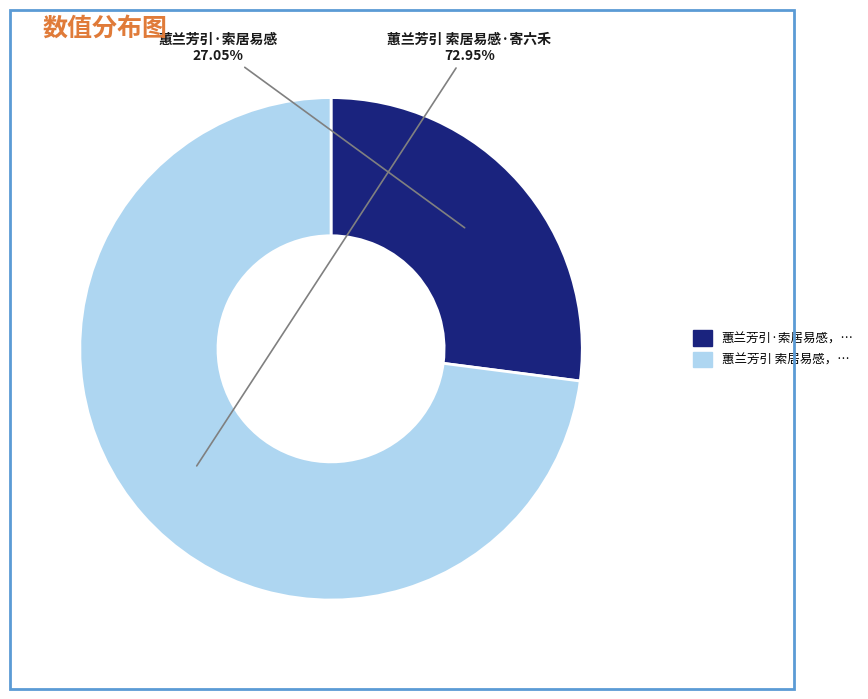

Does any single category account for the majority?

Yes